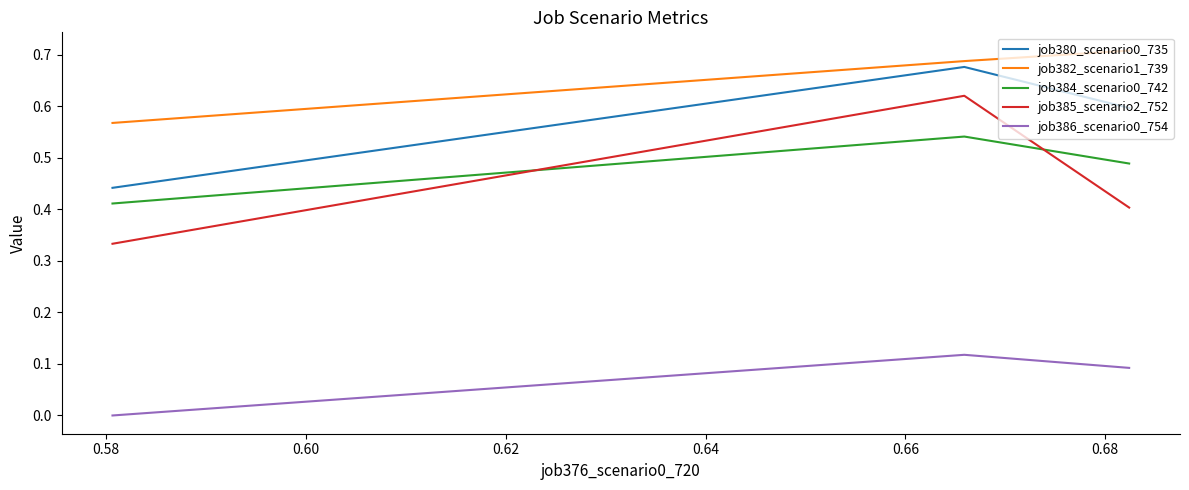

Which series has the largest range (max minus min)?

job385_scenario2_752